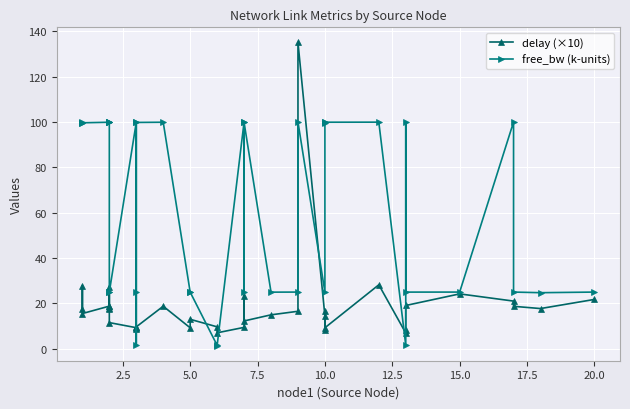

How many intersections are there between delay (×10) and free_bw (k-units)?

8